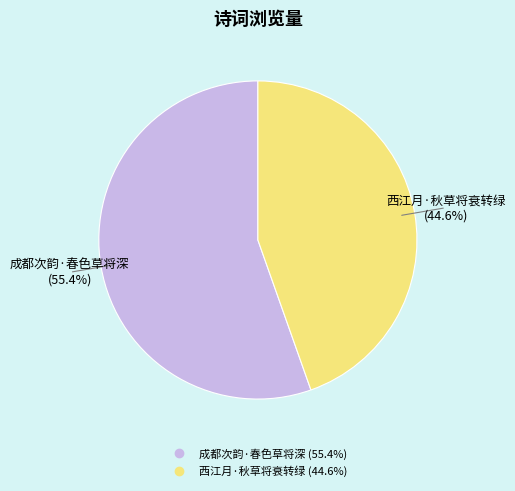

True or false: 成都次韵·春色草将深 accounts for 45% of the total.

False